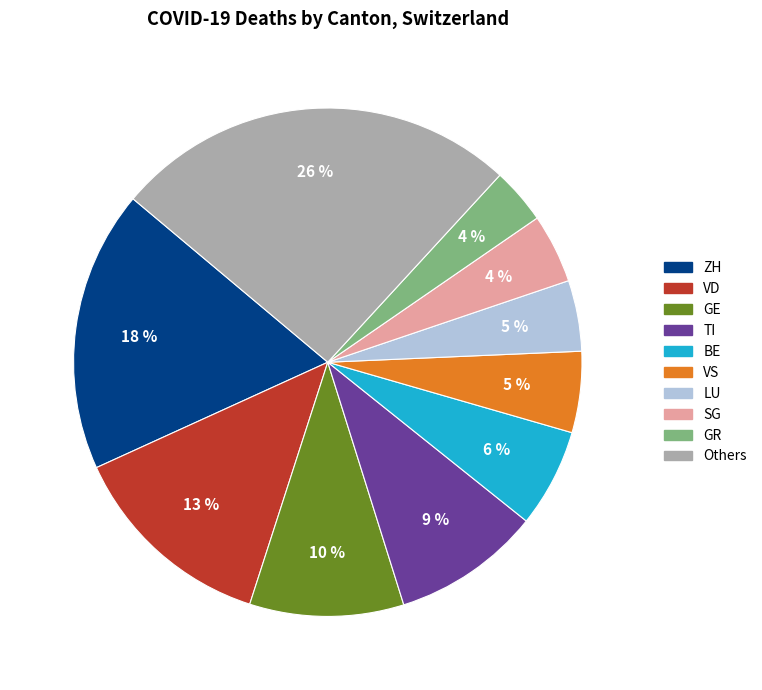

Is there a majority slice in this chart?

No